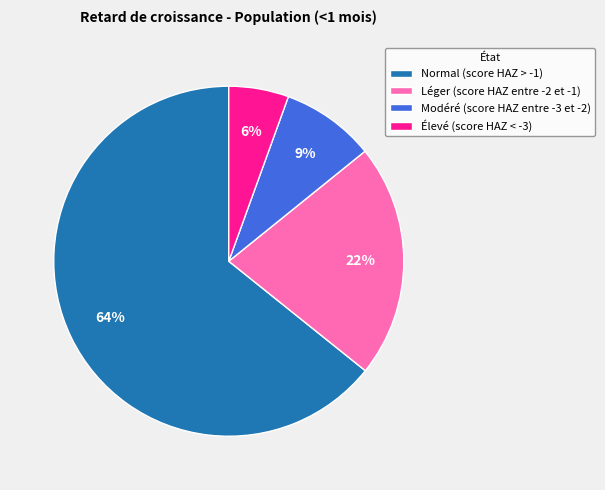

Count the number of slices in the pie.

4